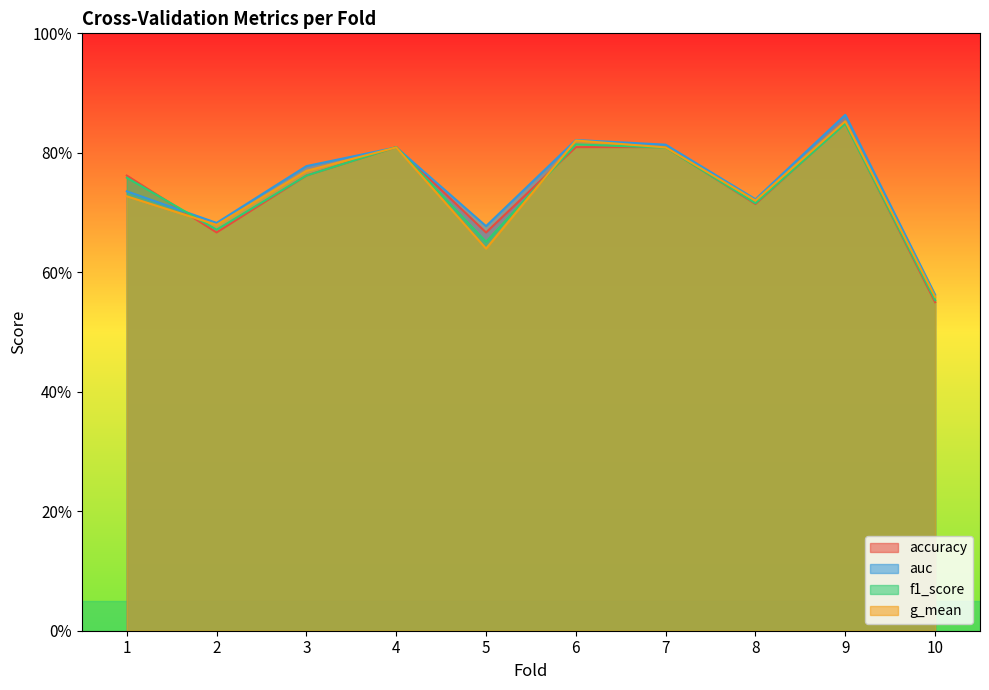

In f1_score, how many points are lower than both neighbors (excluding endpoints)?

3